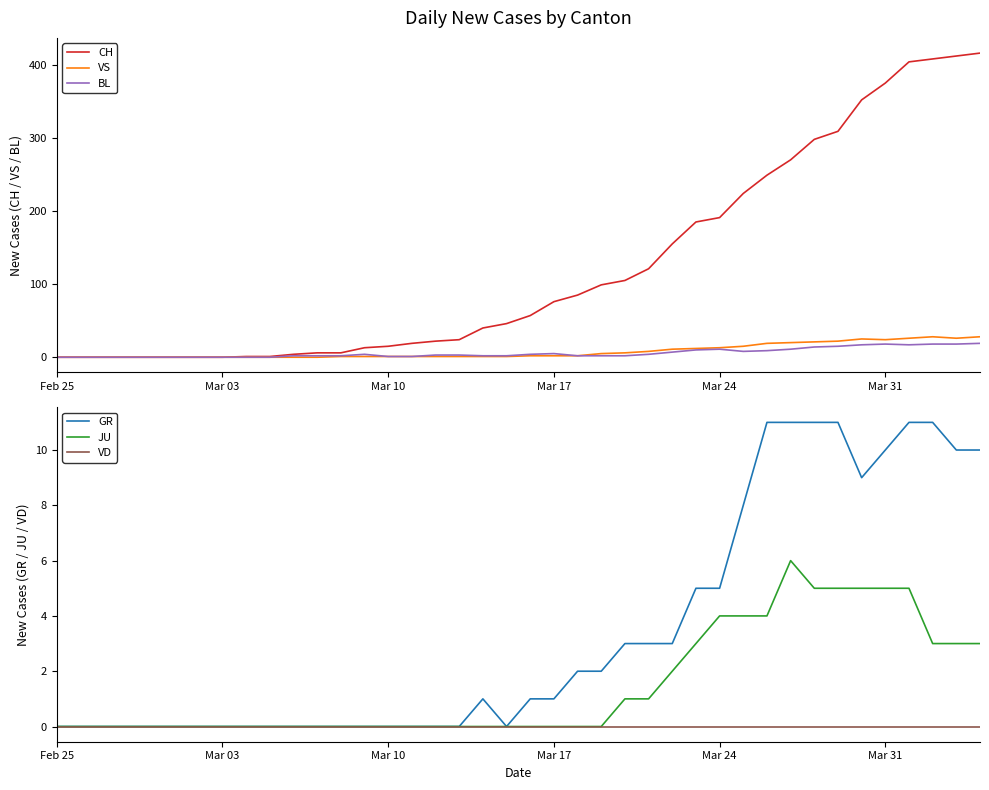

How many positive values does the BL series have?

30